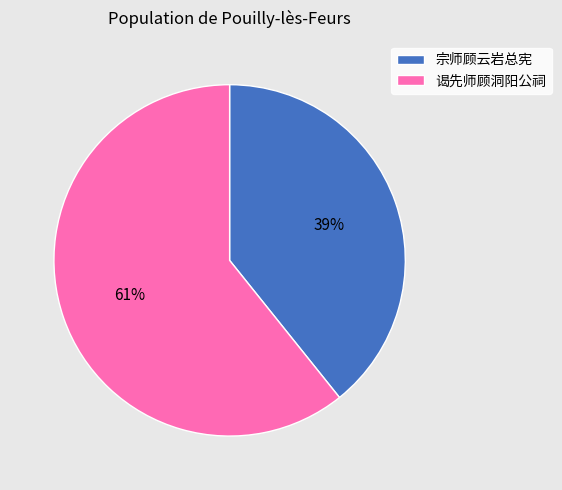

How many slices are in this pie chart?

2